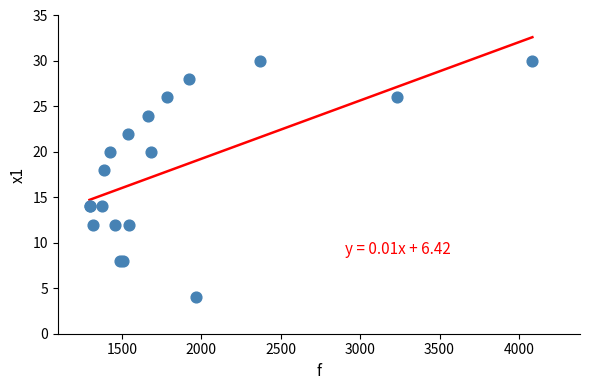

What Y value in the scatter plot is closest to 17?

18